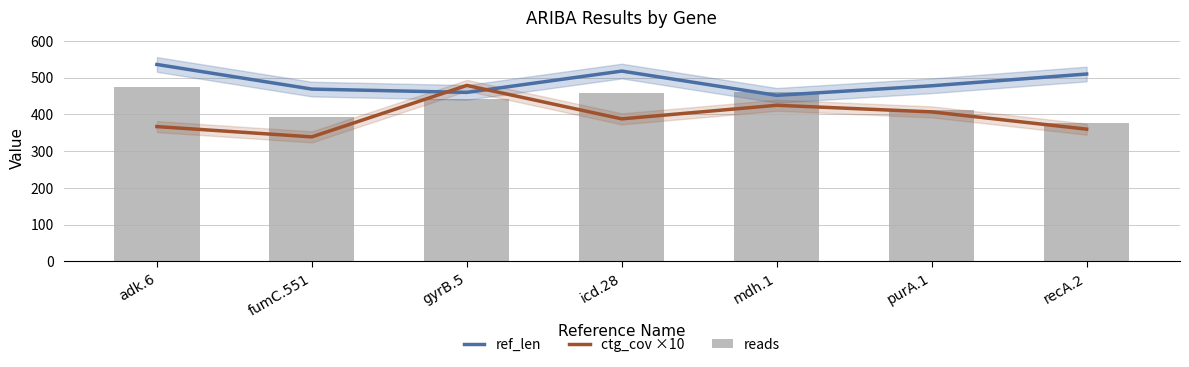

What is the spread (max minus min) of values at adk.6?

169